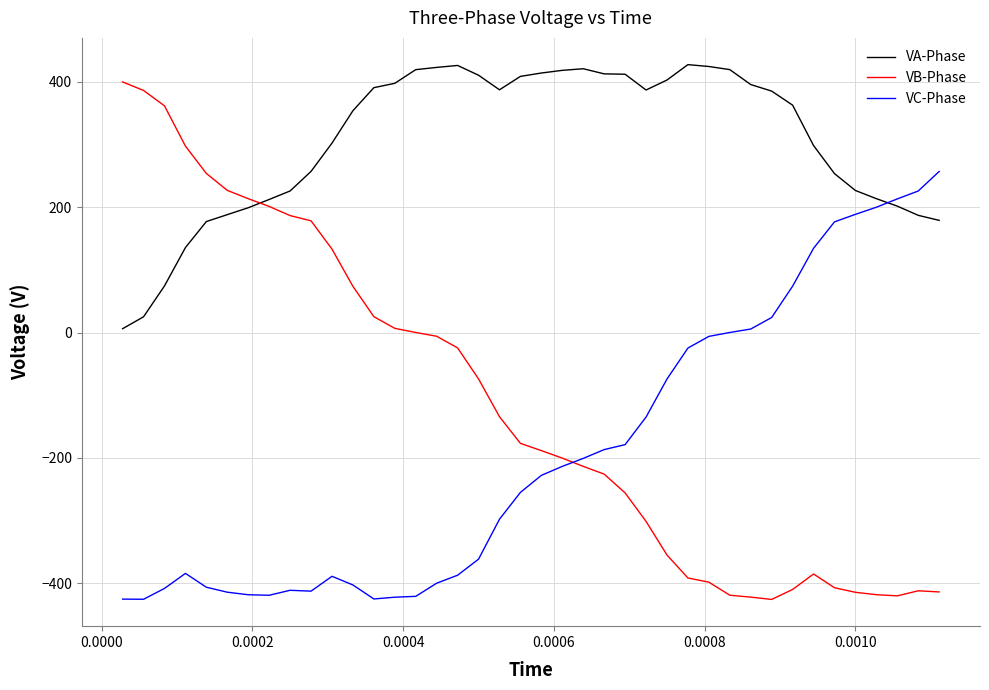

Does the chart have visible grid lines?

Yes